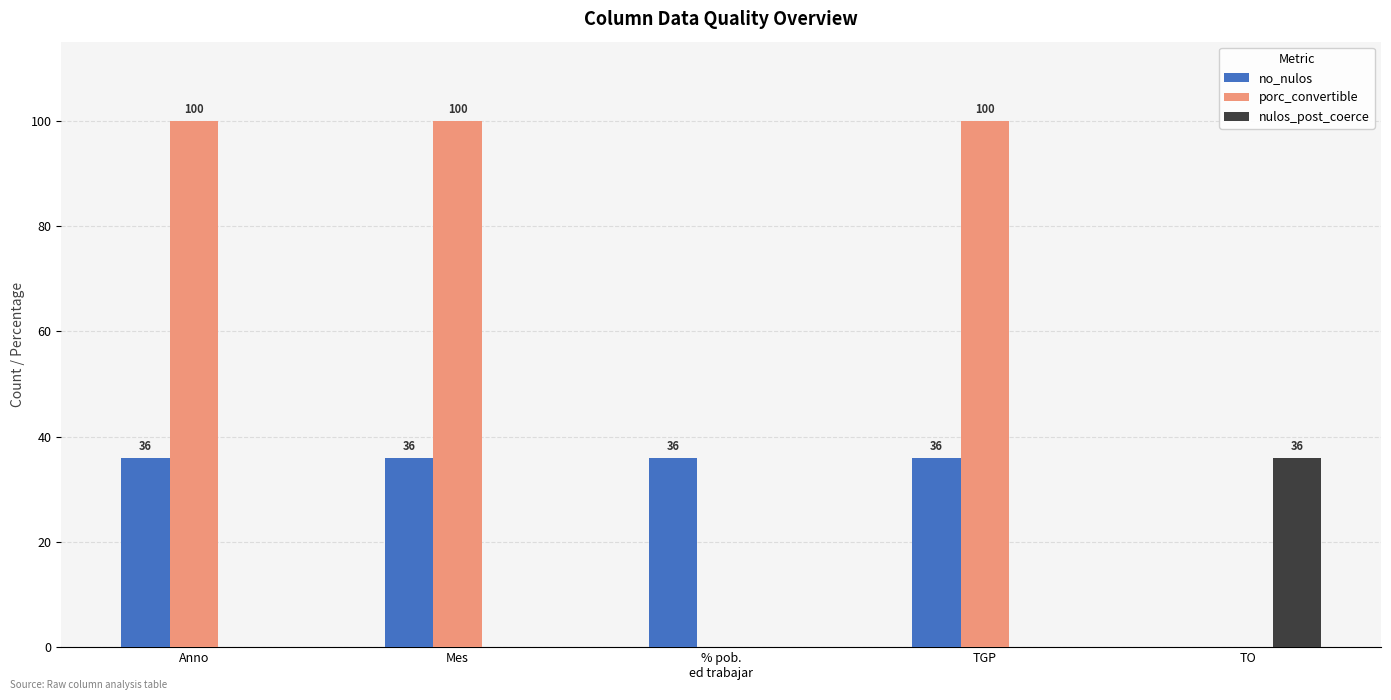

What is the sum of all porc_convertible values?

300